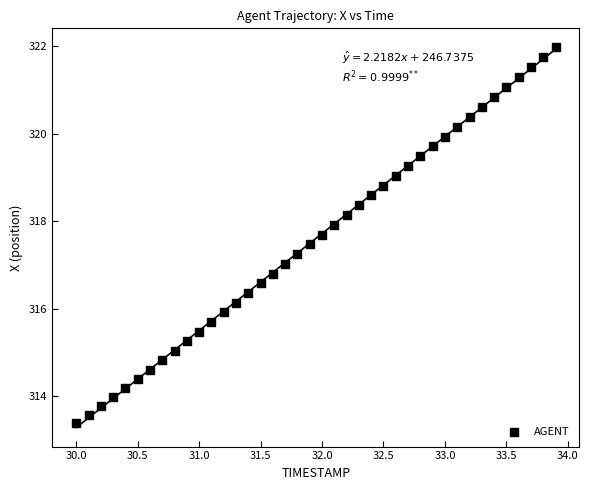

What is the range of X values (max minus min)?

3.9